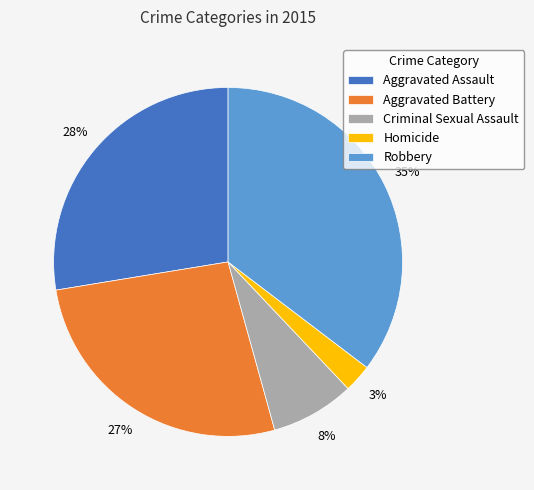

To the nearest percent, what is the difference between the Criminal Sexual Assault and Aggravated Assault slice percentages?

20%